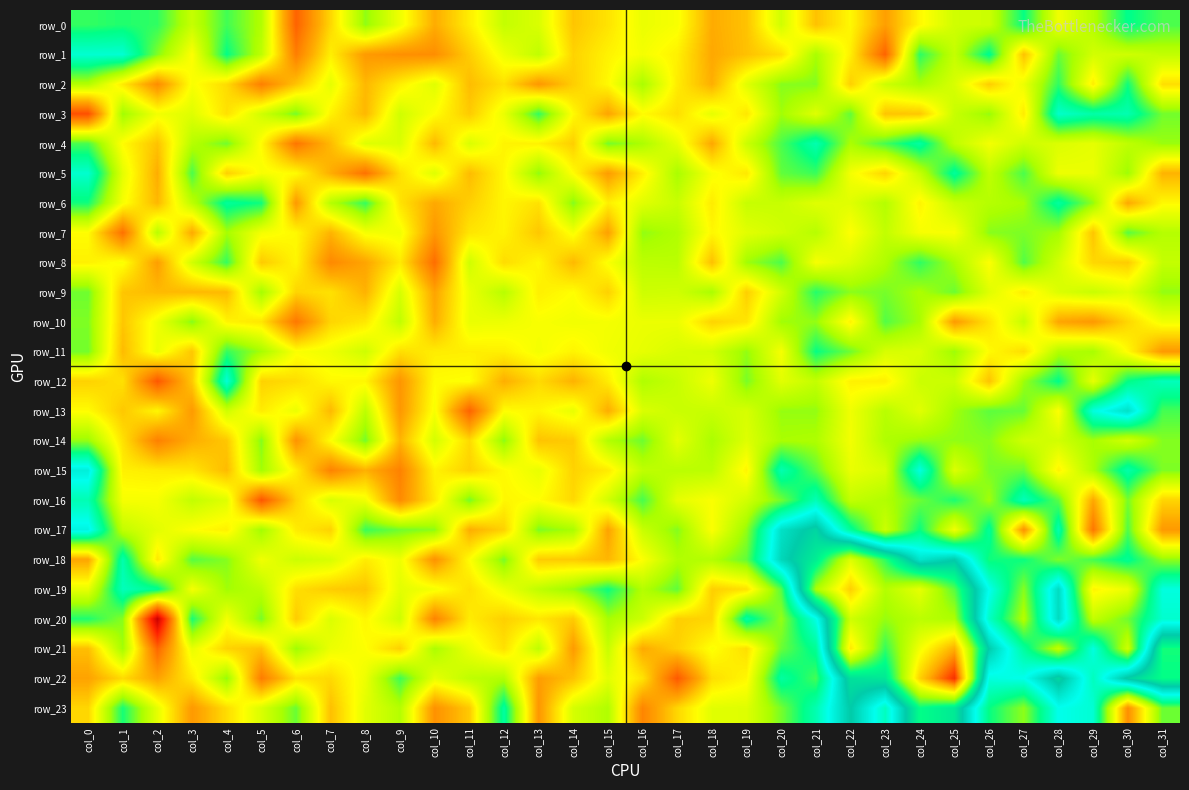

List the series in order of their peak value, highest first.

row_22, row_21, row_19, row_18, row_20, row_23, row_17, row_13, row_15, row_12, row_1, row_5, row_3, row_16, row_4, row_6, row_0, row_11, row_2, row_9, row_8, row_10, row_7, row_14